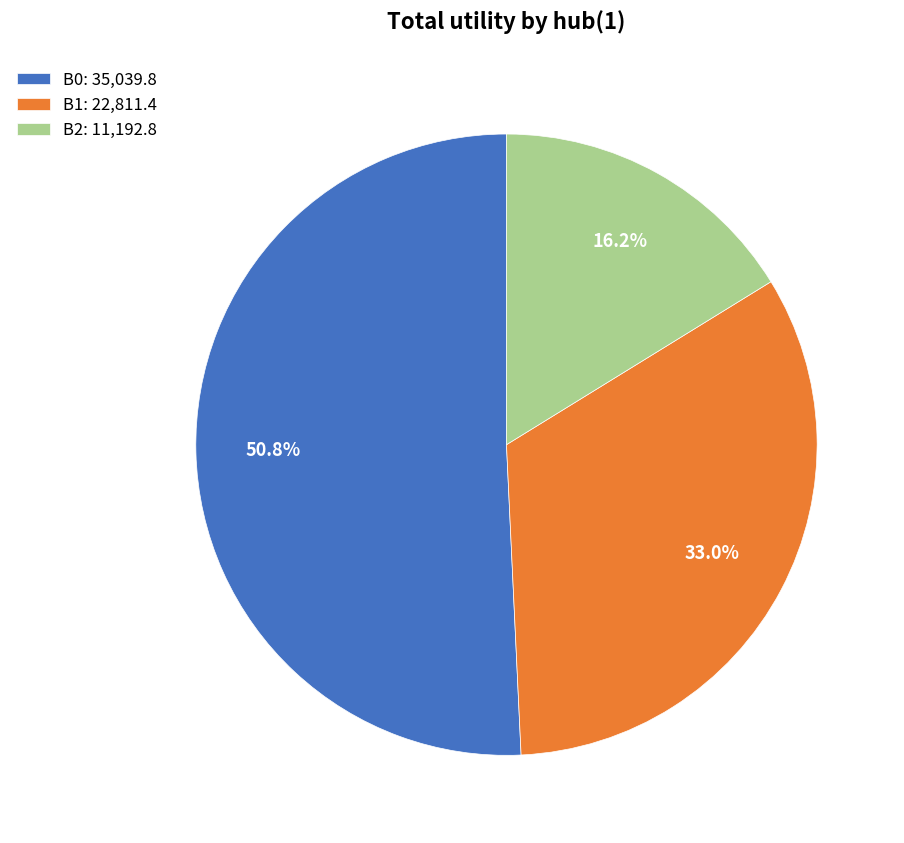

Between B2: 11,192.8 and B0: 35,039.8, which is larger?

B0: 35,039.8